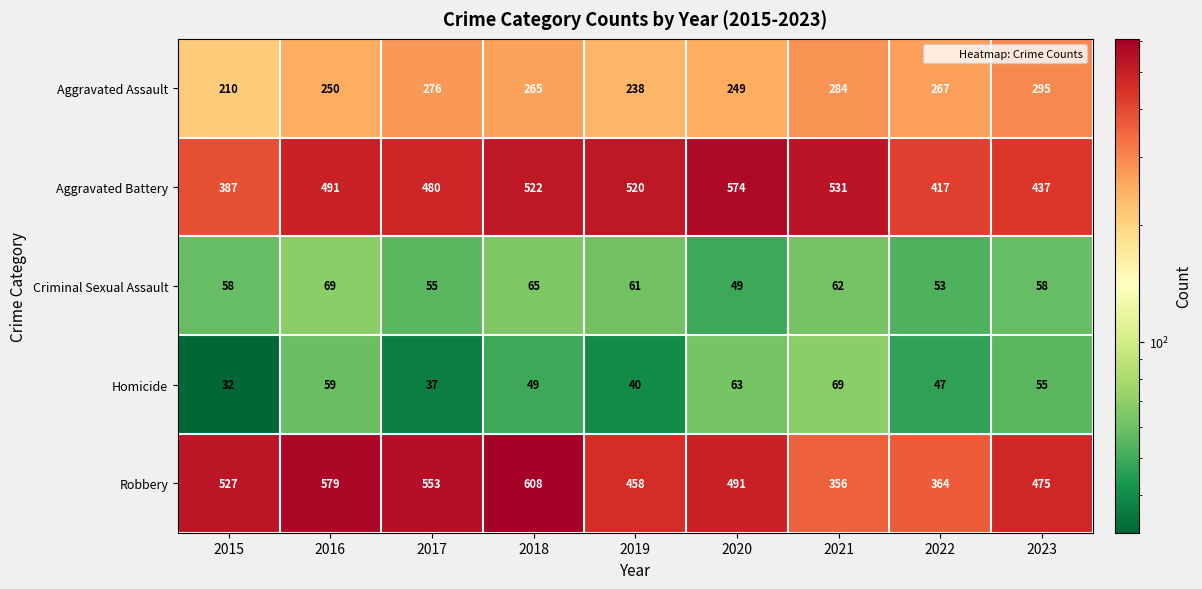

What is the total value across all series at 2023?

1320